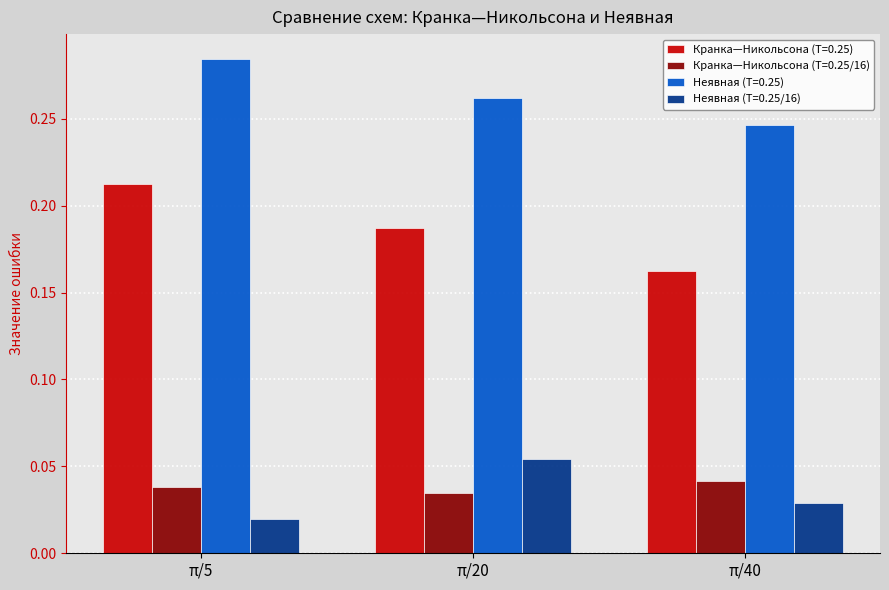

The value of Неявная (T=0.25) at π/40 is 0.4. True or false?

False